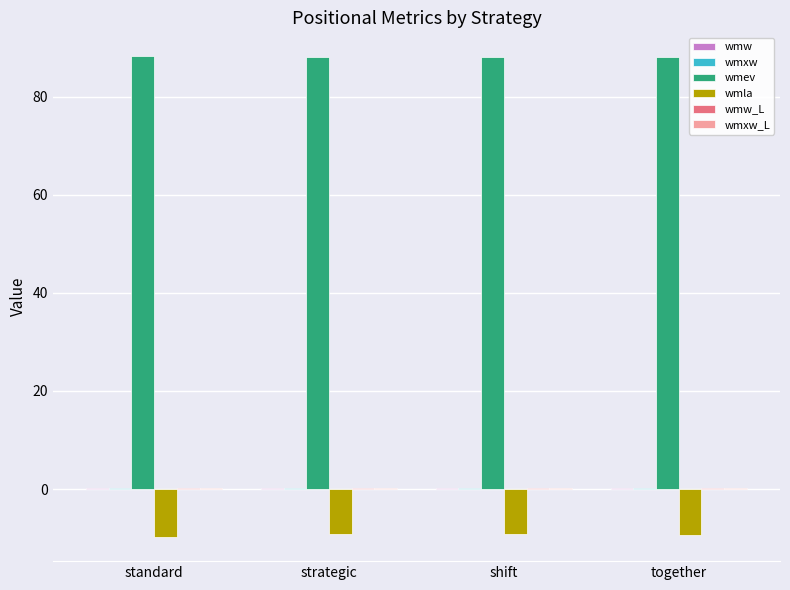

The wmla series shows -15.3 at strategic. True or false?

False